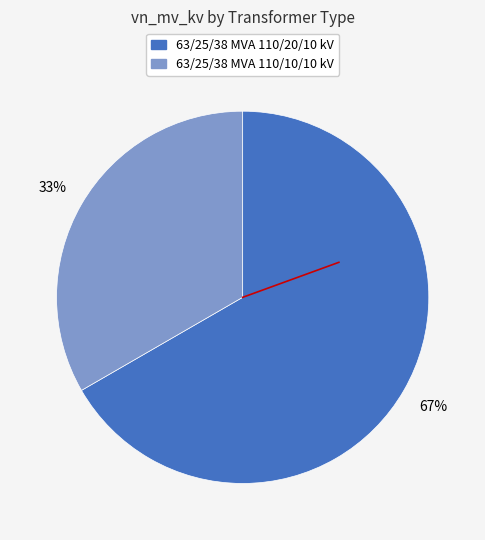

Is the sum of 63/25/38 MVA 110/20/10 kV and 63/25/38 MVA 110/10/10 kV greater than half?

Yes